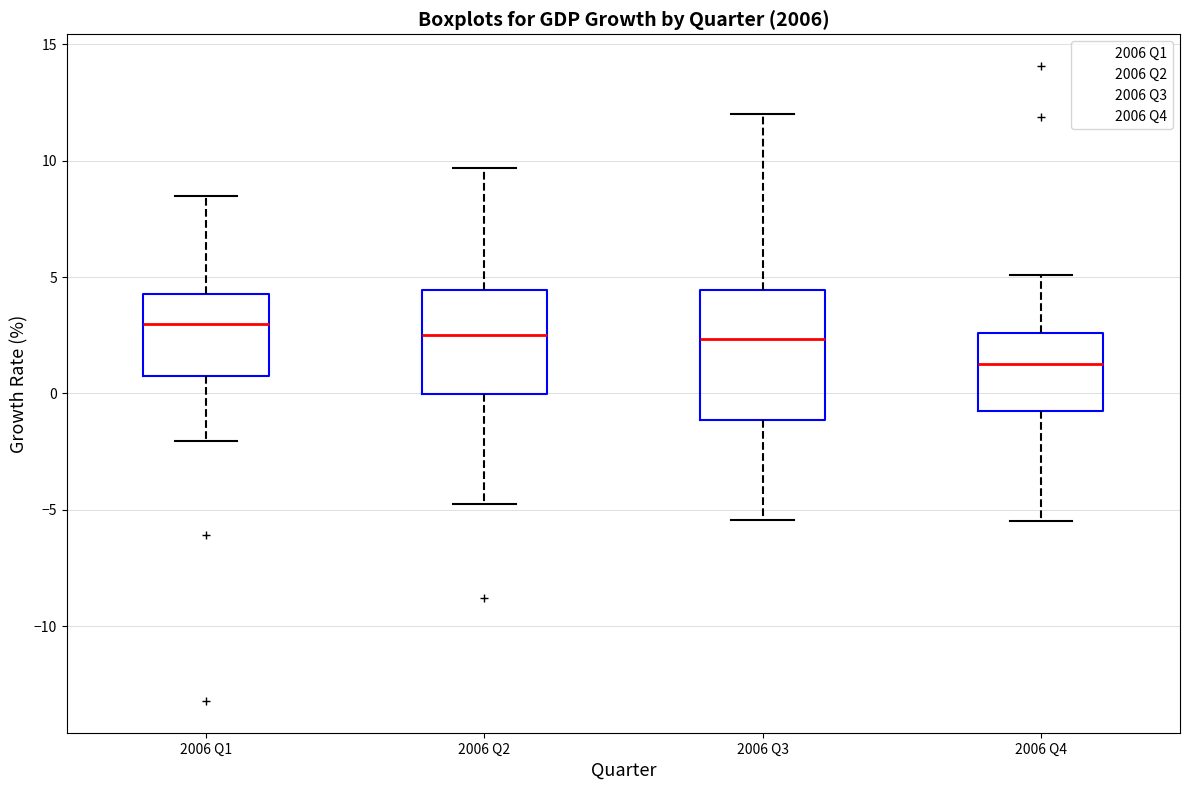

Where does the median line of the box for 2006 Q1 sit on the y-axis? The values are not printed on the chart, so give them approximately, as read against the axis.

3.0